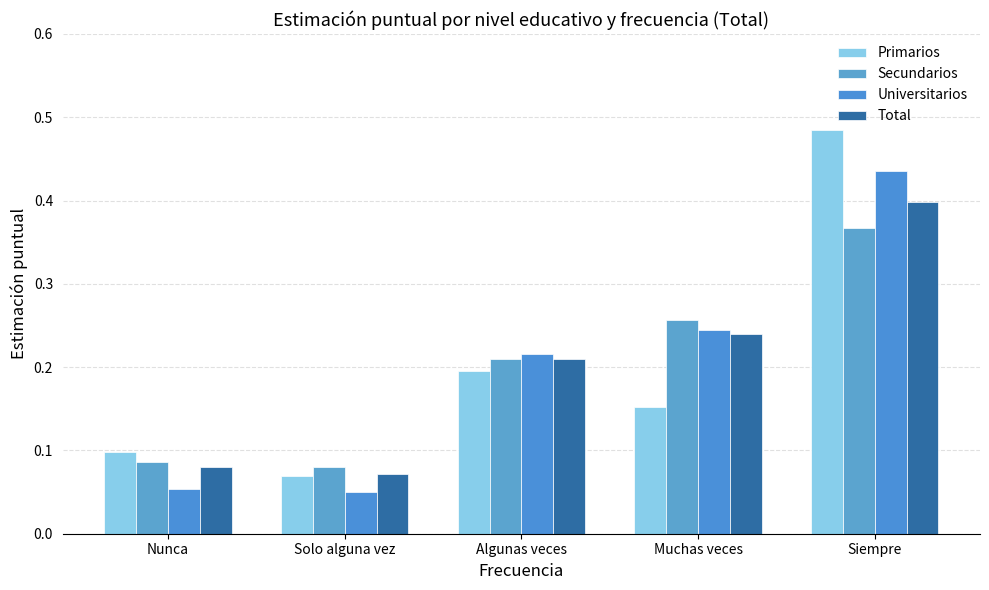

Reading left to right, transcribe all the data shown in this chart.

Primarios: Nunca=0.1	Solo alguna vez=0.1	Algunas veces=0.2	Muchas veces=0.2	Siempre=0.5
Secundarios: Nunca=0.1	Solo alguna vez=0.1	Algunas veces=0.2	Muchas veces=0.3	Siempre=0.4
Universitarios: Nunca=0.1	Solo alguna vez=0.1	Algunas veces=0.2	Muchas veces=0.2	Siempre=0.4
Total: Nunca=0.1	Solo alguna vez=0.1	Algunas veces=0.2	Muchas veces=0.2	Siempre=0.4